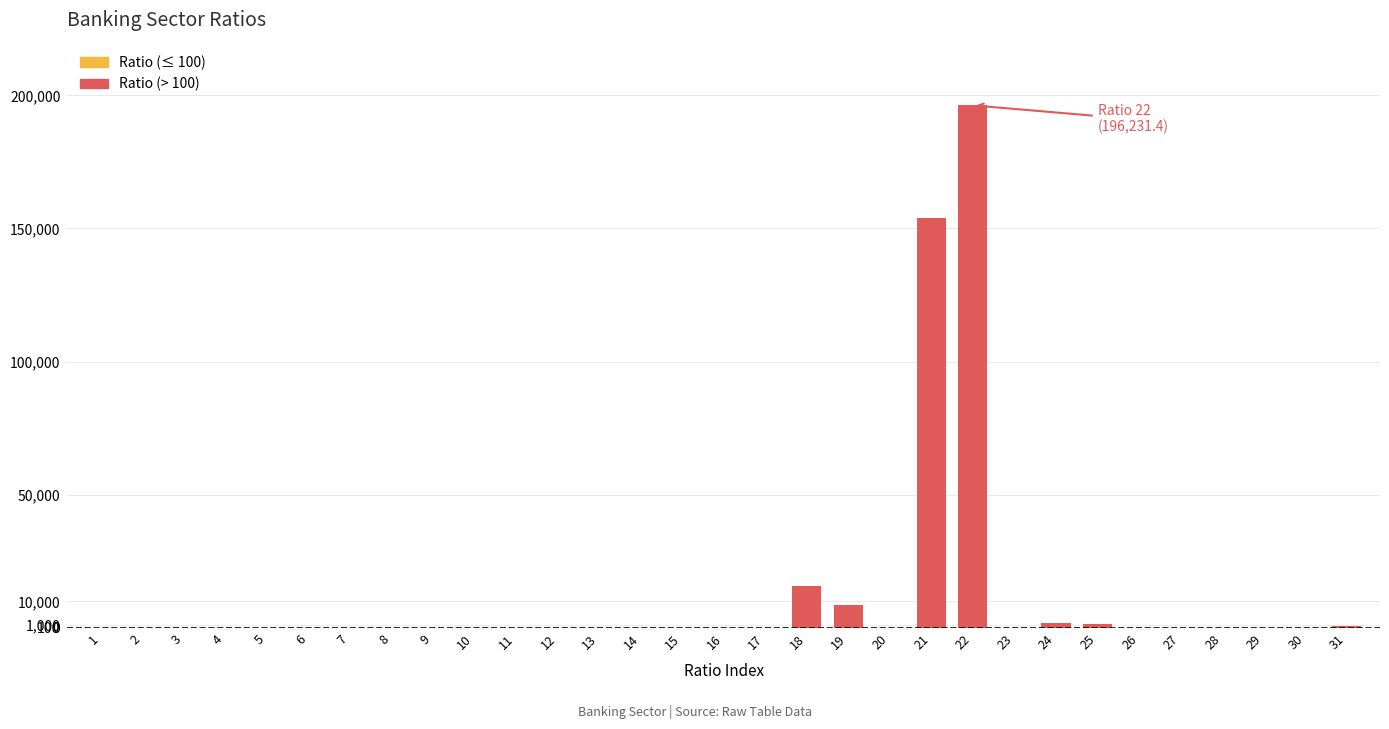

At which category is the sum across all series the highest?

22